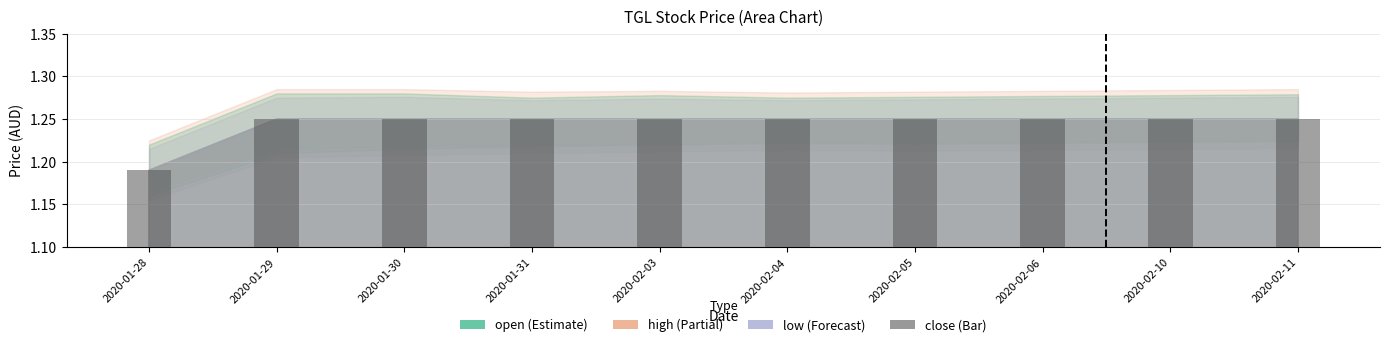

Are the bars horizontal?

No